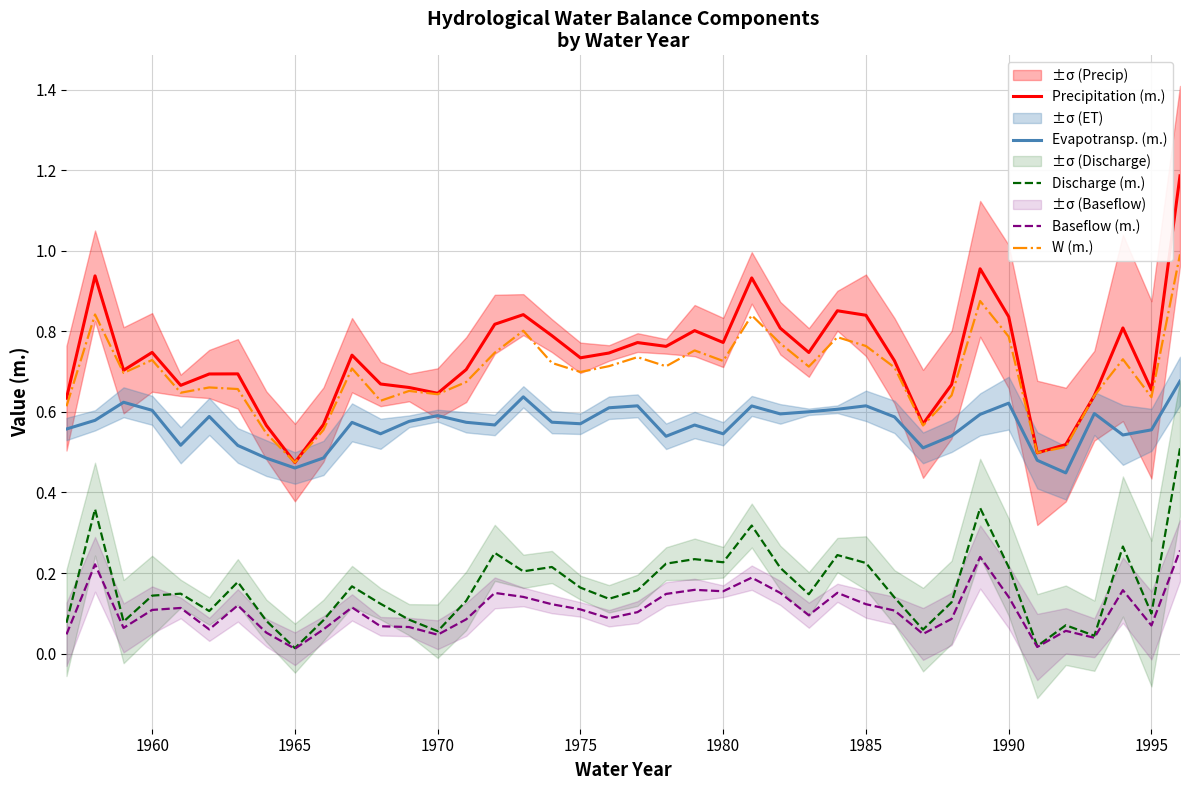

True or false: Evapotransp. (m.) has a value of 0.9 at 1980.

False